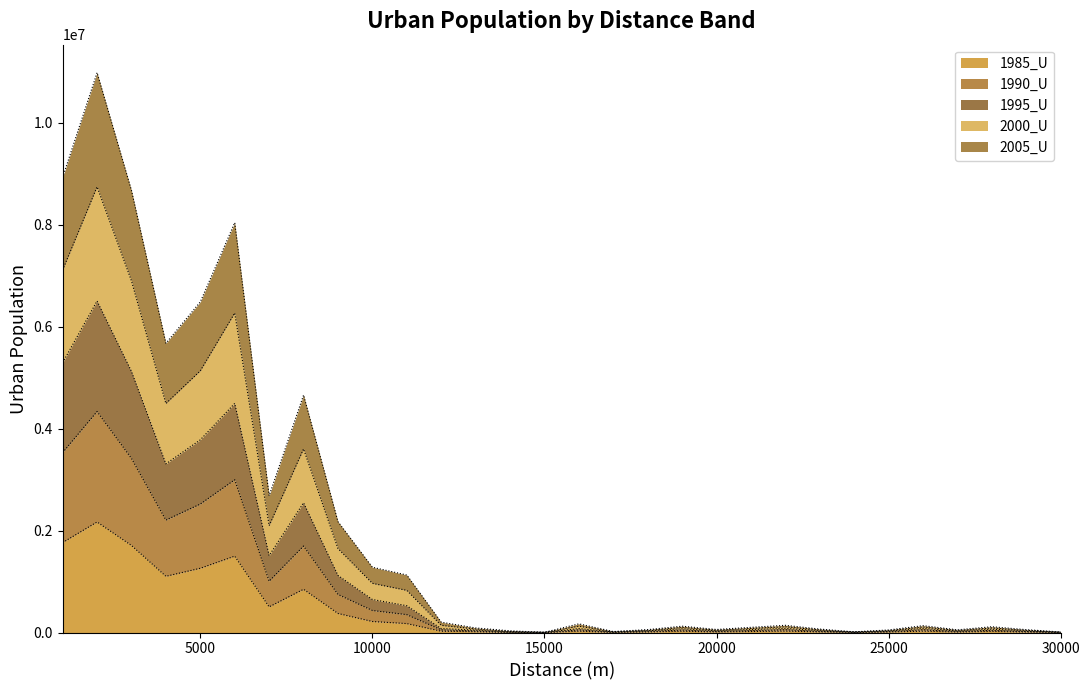

List the series in order of their peak value, lowest first.

1985_U, 1990_U, 1995_U, 2005_U, 2000_U